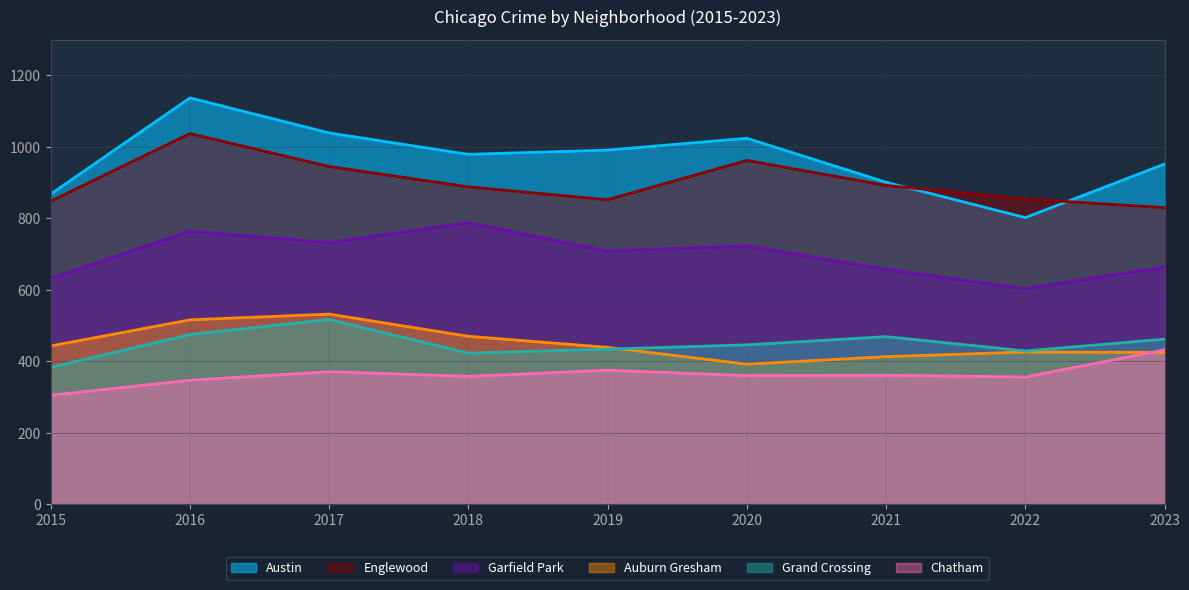

What is the total value across all series at 2019?

3799